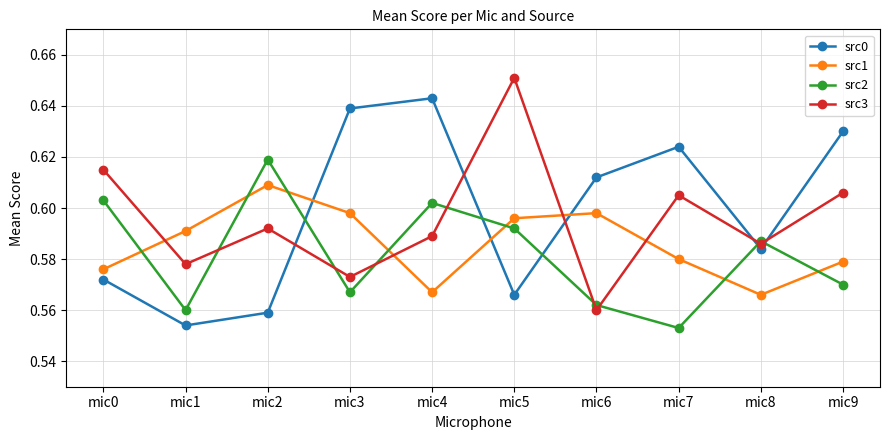

At how many categories does at least one series exceed 0?

10